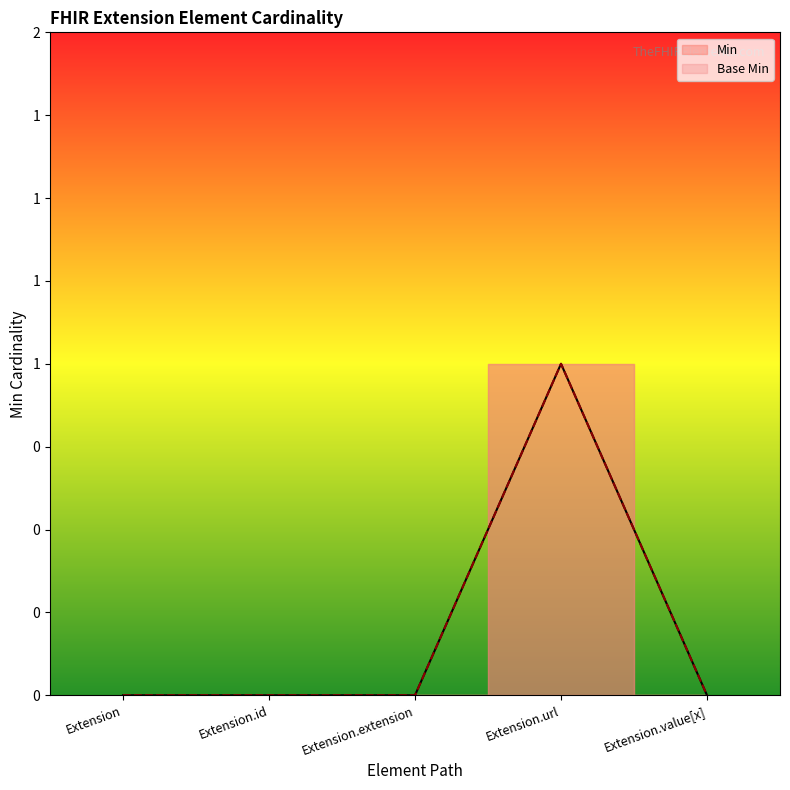

Is this an area chart (filled region under the line)?

No